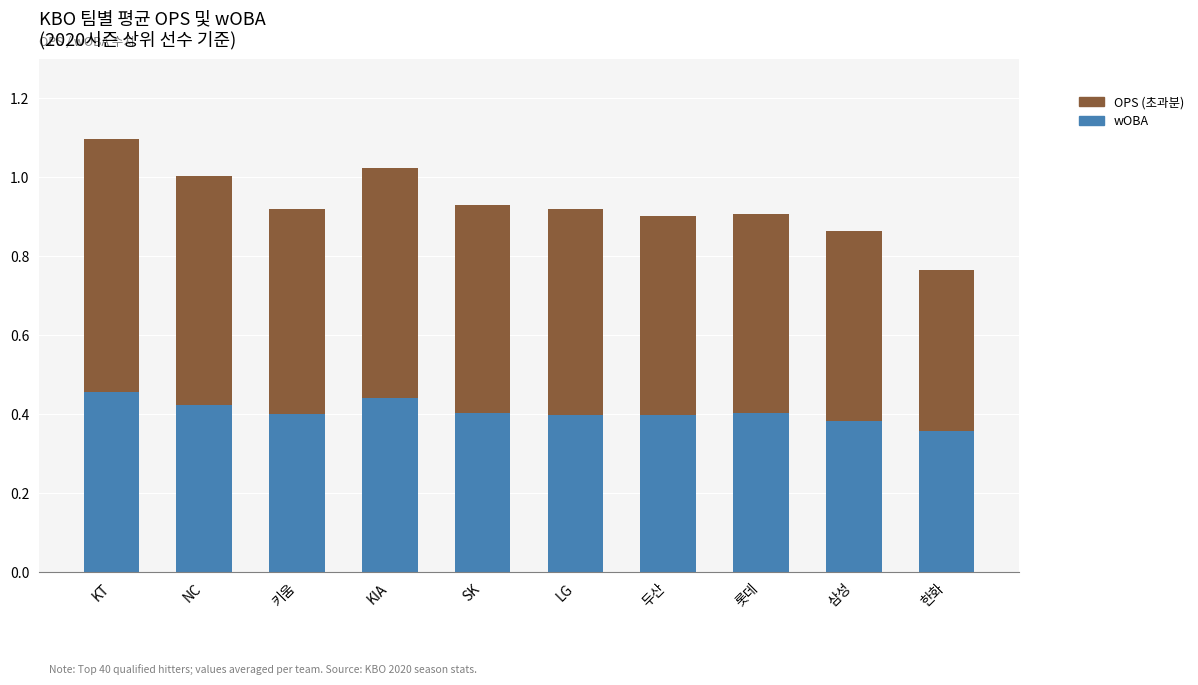

What is the total value across all series at KIA?

1.0